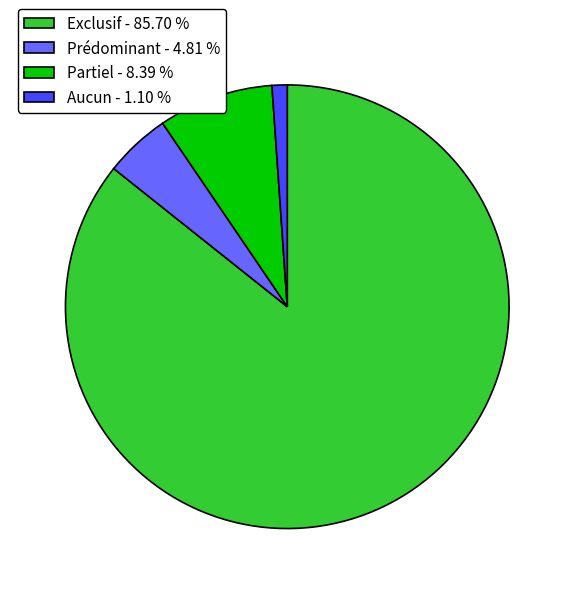

Does Exclusif represent more than half of the total?

Yes